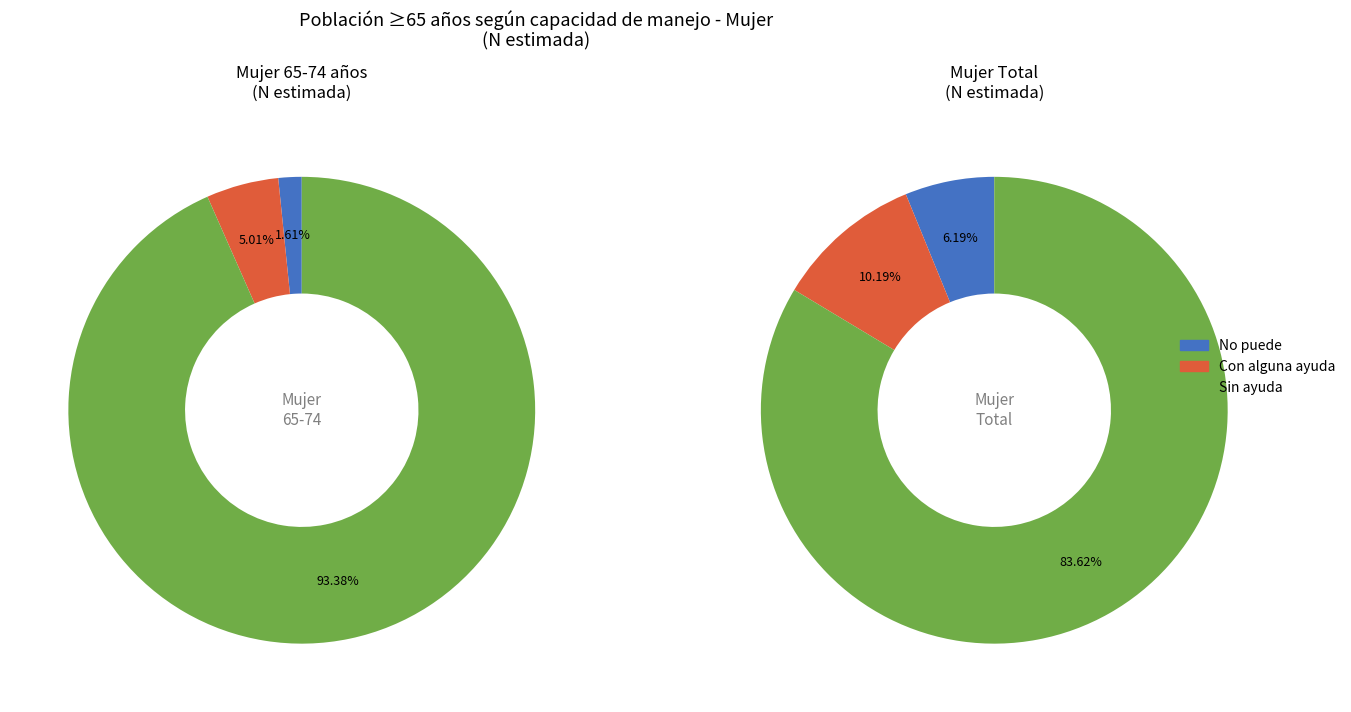

Which category has the smallest portion of the pie?

No puede